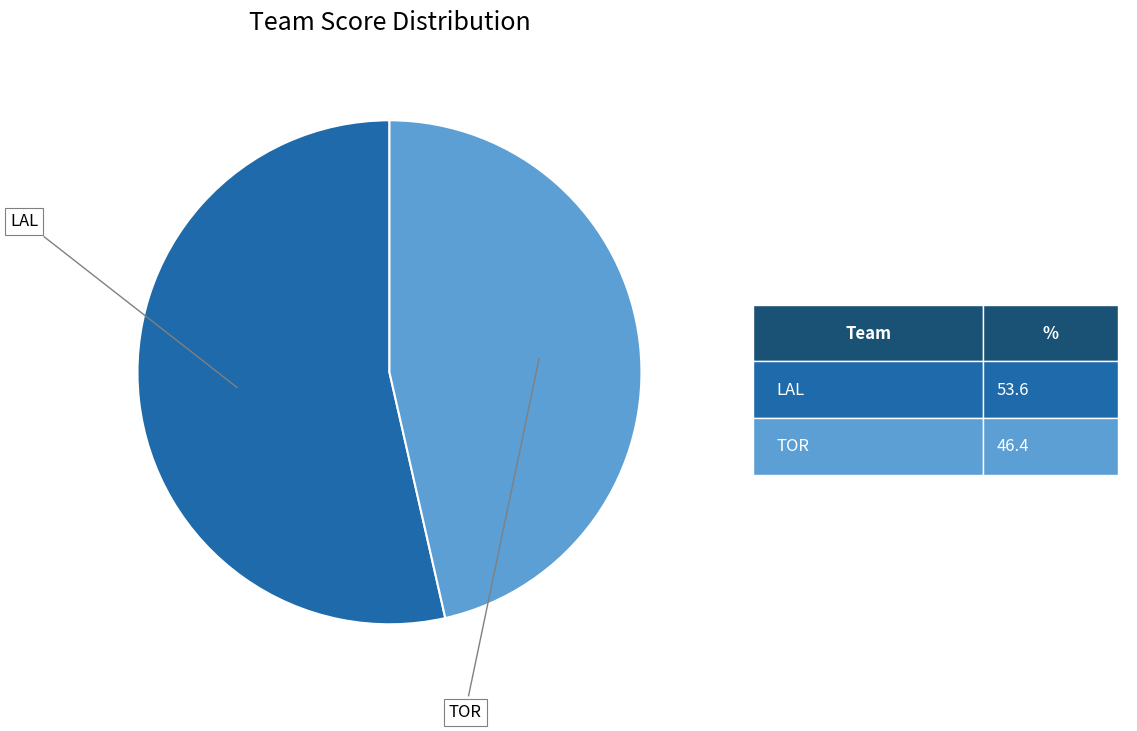

Count the number of slices in the pie.

2